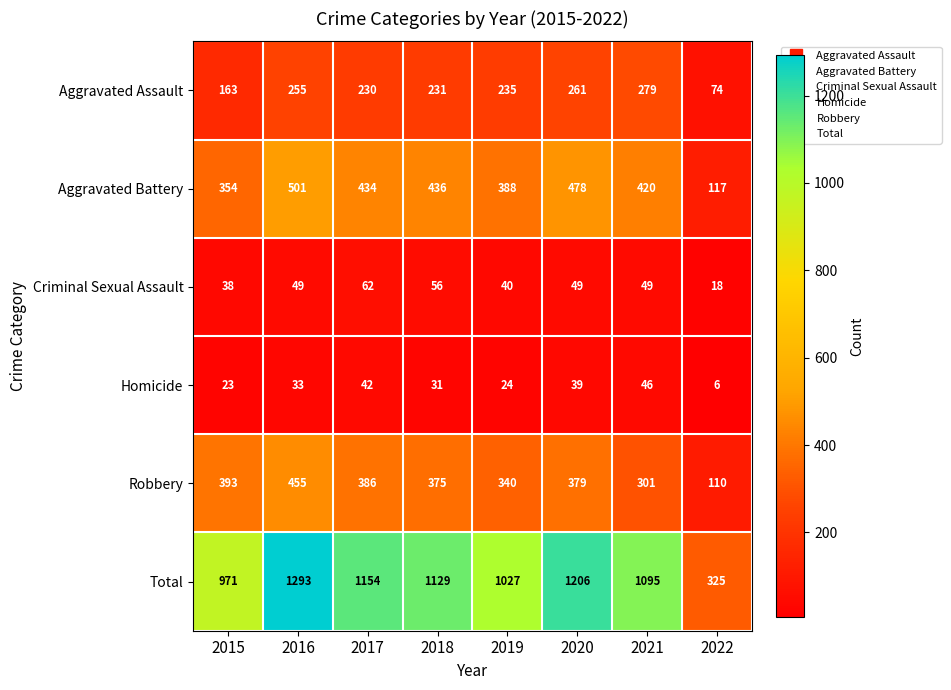

Rank the series by their maximum value, from lowest to highest.

Homicide, Criminal Sexual Assault, Aggravated Assault, Robbery, Aggravated Battery, Total